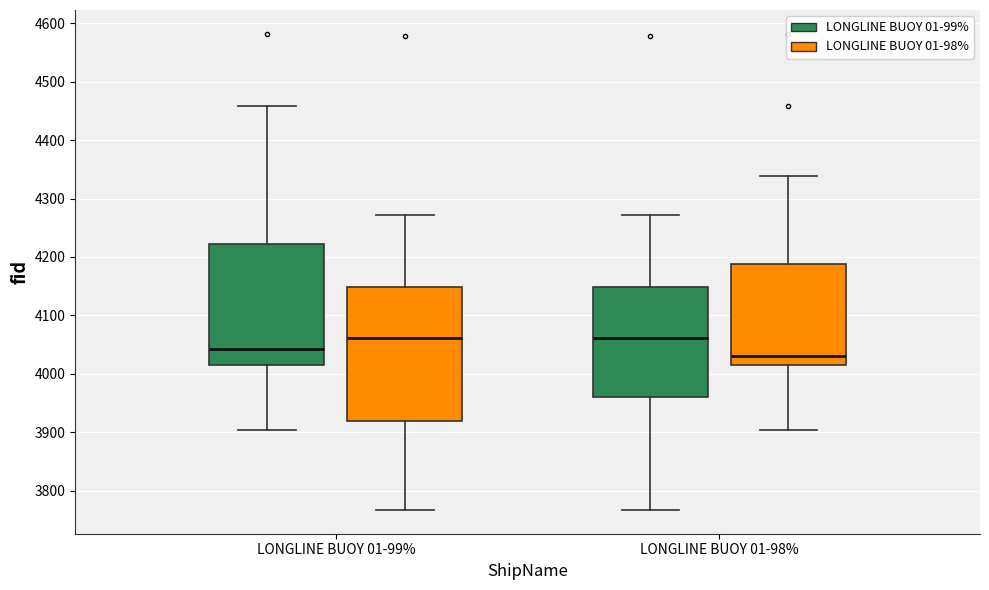

Reading left to right, transcribe this box plot: for each box, give where its median line is, the range the box spans, and where its two whiskers end, as read against the y-axis. The values are not printed on the chart, so give them approximately, as read against the axis.

LONGLINE BUOY 01-99% (LONGLINE BUOY 01-99%): median 4040, box 4020 to 4220, whiskers 3900 to 4460
LONGLINE BUOY 01-99% (LONGLINE BUOY 01-98%): median 4060, box 3920 to 4150, whiskers 3770 to 4270
LONGLINE BUOY 01-98% (LONGLINE BUOY 01-99%): median 4060, box 3960 to 4150, whiskers 3770 to 4270
LONGLINE BUOY 01-98% (LONGLINE BUOY 01-98%): median 4030, box 4020 to 4190, whiskers 3900 to 4340